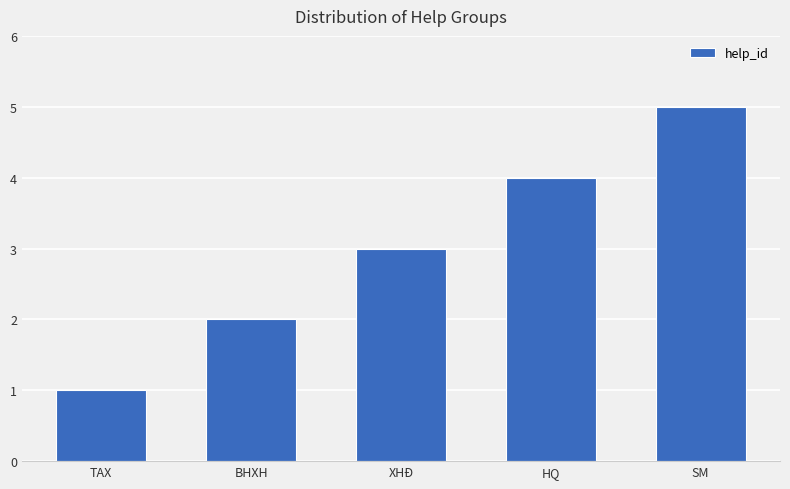

What is the label of the 1st bar from the right?

SM